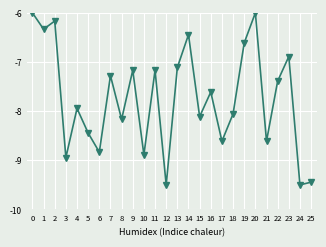

How many lines are shown in the chart?

2